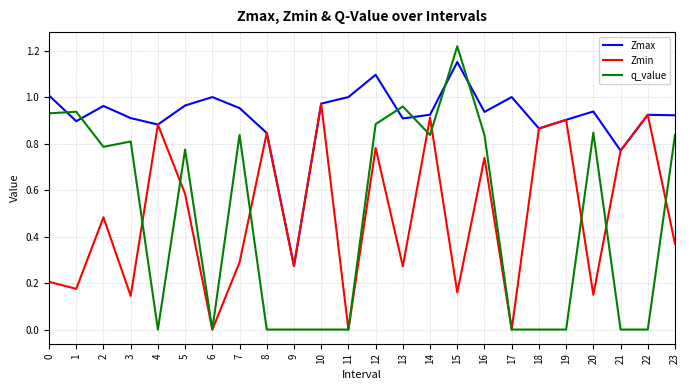

Which category has the highest value across all series?

15